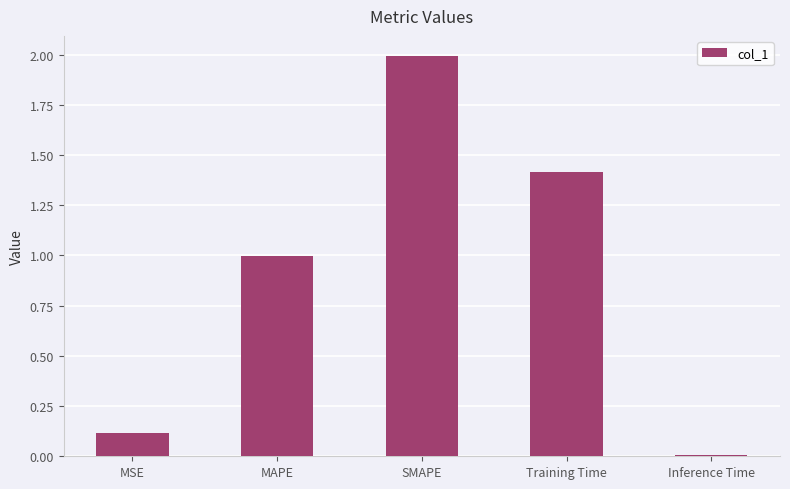

Is it true that the value at SMAPE is 0.8?

False